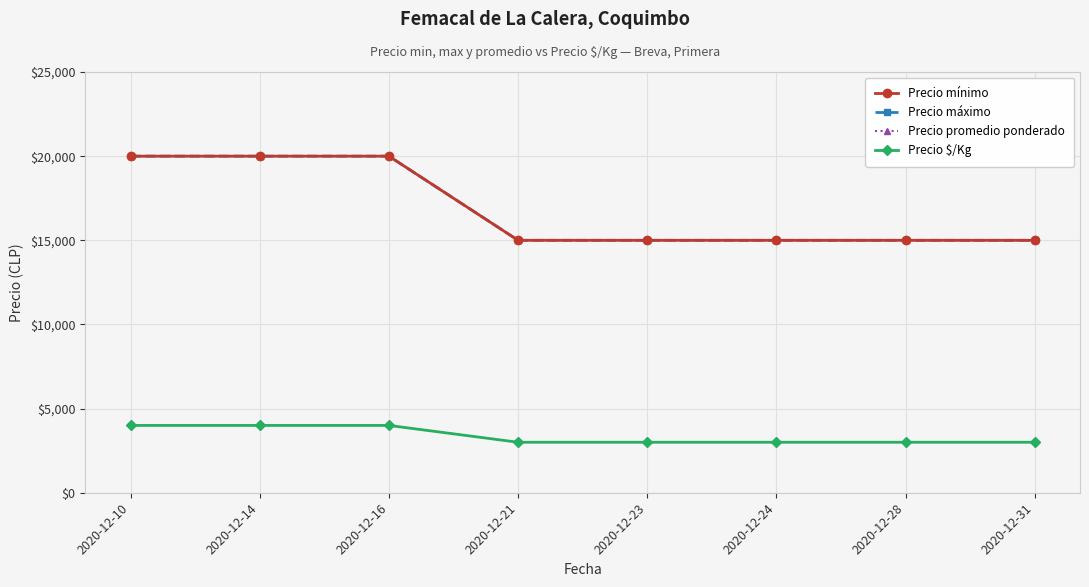

Which series has the largest total across all categories?

Precio mínimo